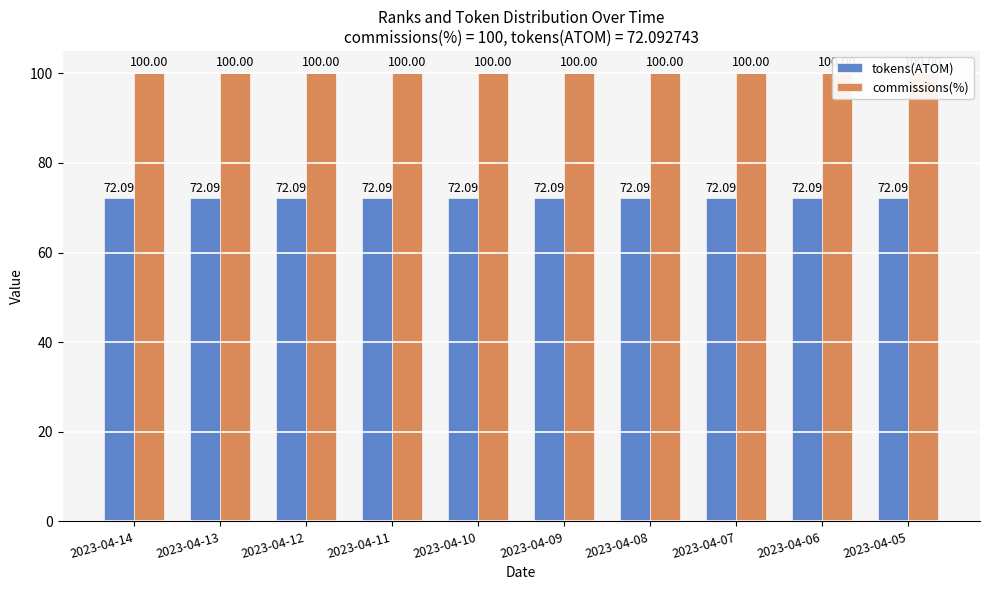

How many bars are there in each group?

2